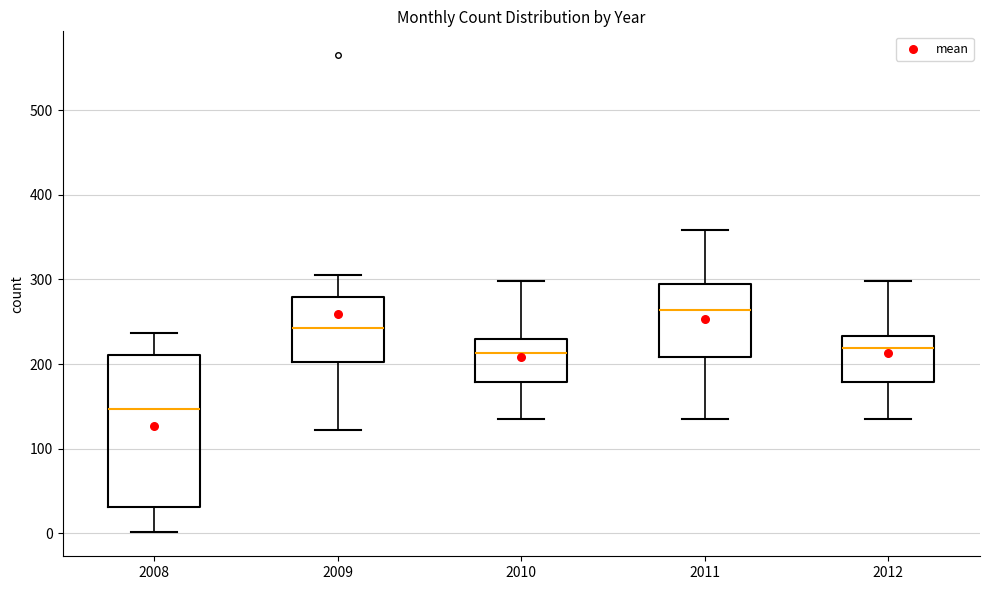

Comparing the boxes themselves (not the whiskers), which one is the tallest?

2008